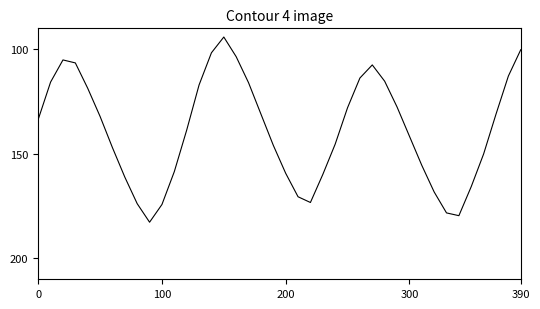

What is the difference between the maximum and minimum values?

88.6